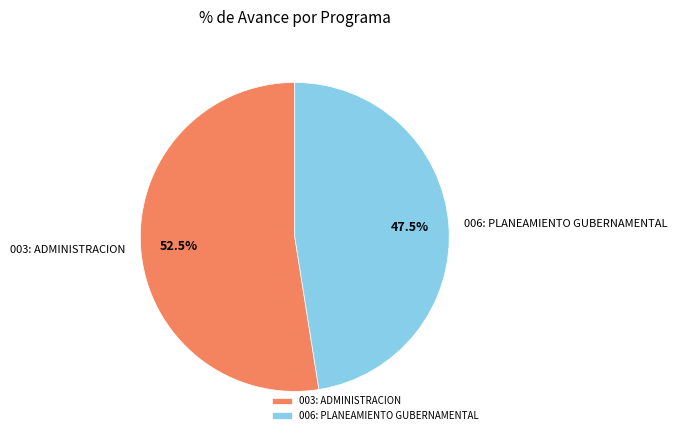

Is 003: ADMINISTRACION the majority of the pie?

Yes